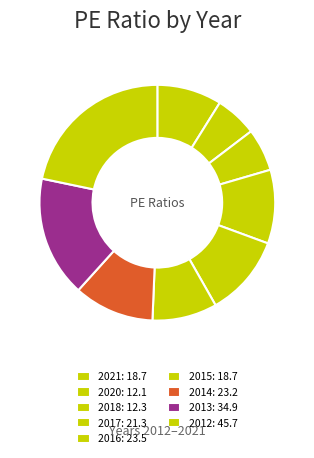

What percentage is the 2018 slice, to the nearest percent?

6%